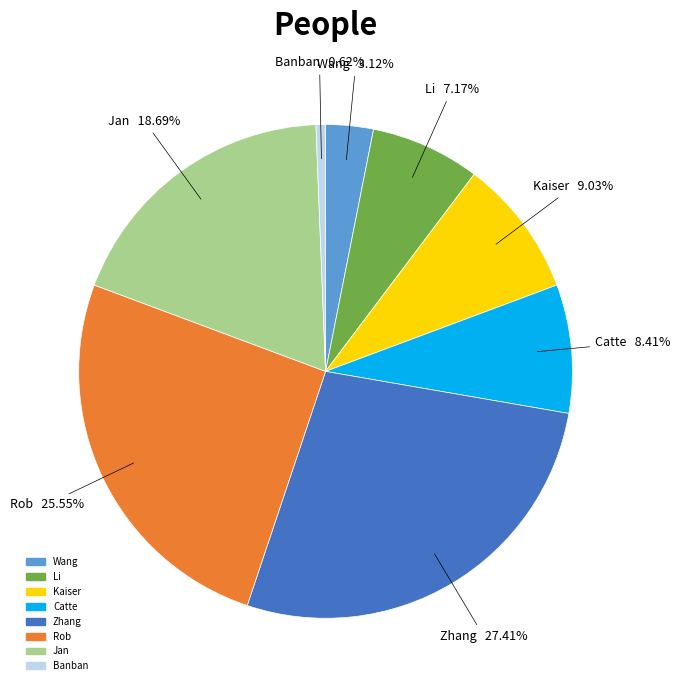

Which category has the biggest portion of the pie?

Zhang